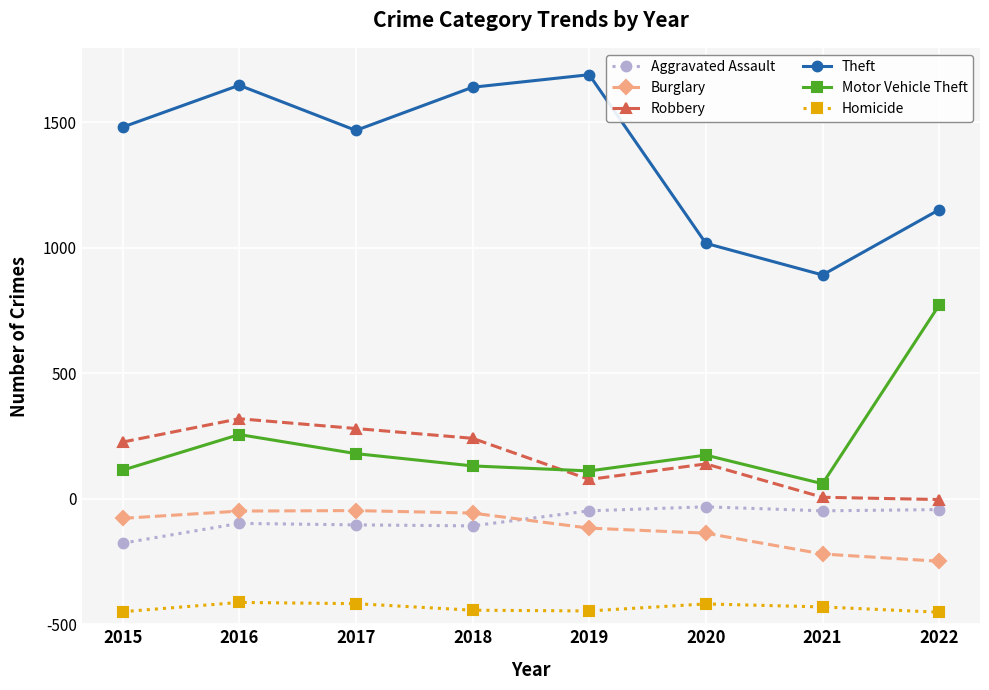

At how many categories does at least one series exceed 2110?

3